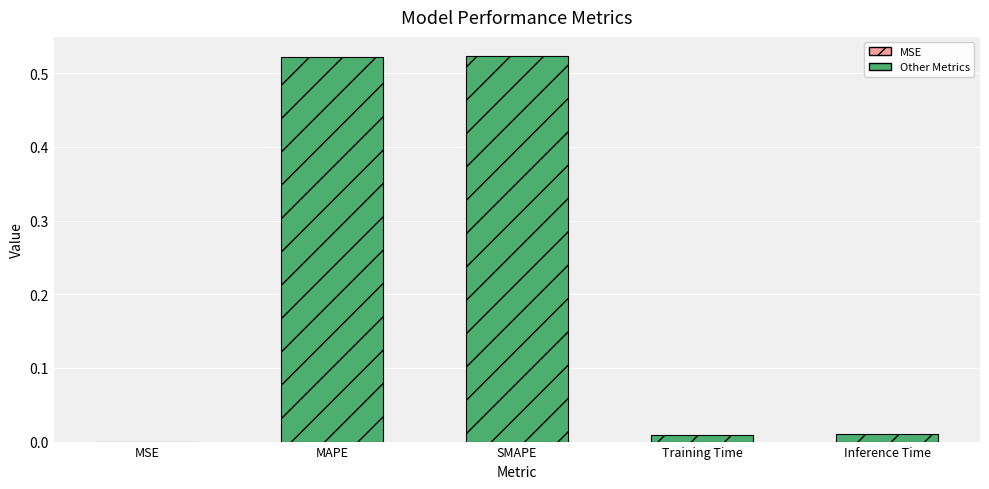

Read the value at SMAPE.

0.5